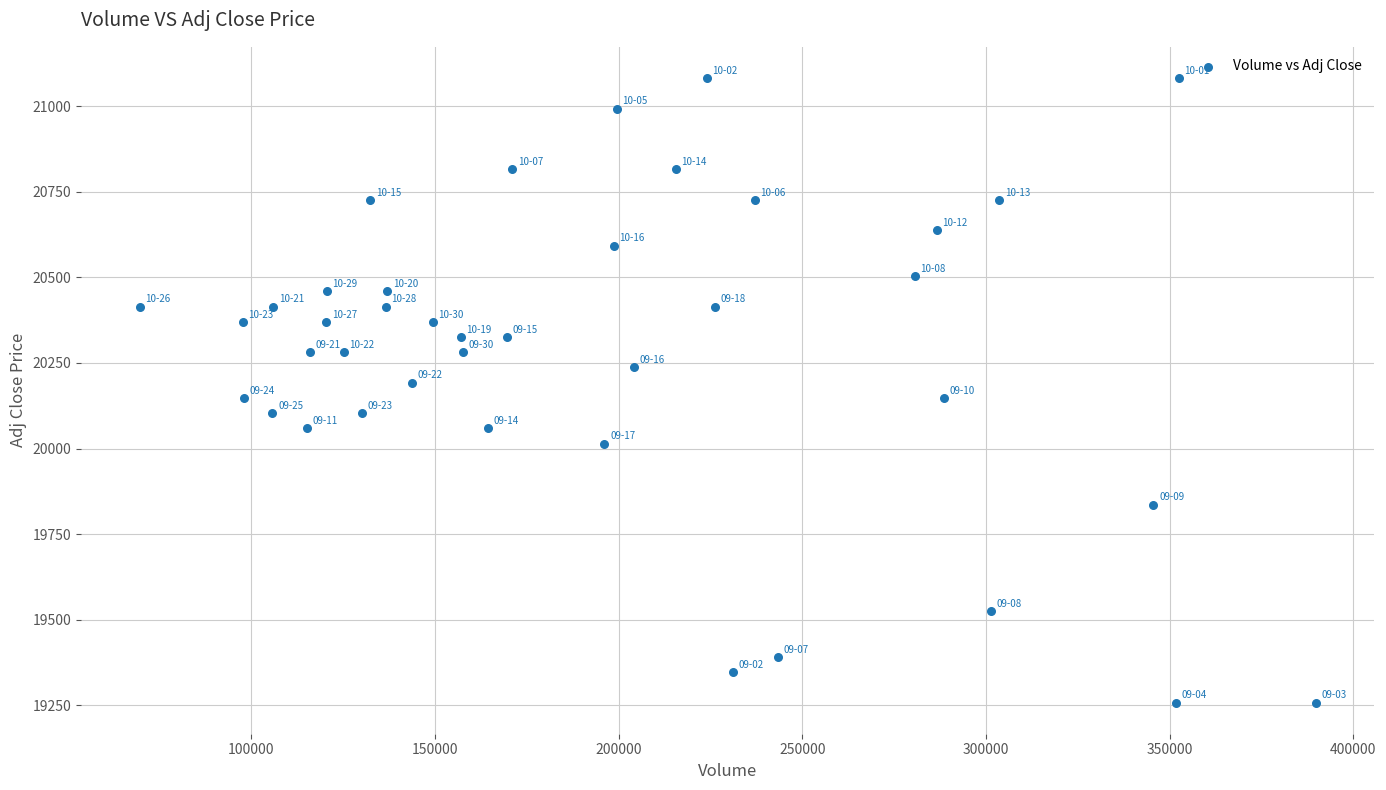

What is the range of X values (max minus min)?

320108.0